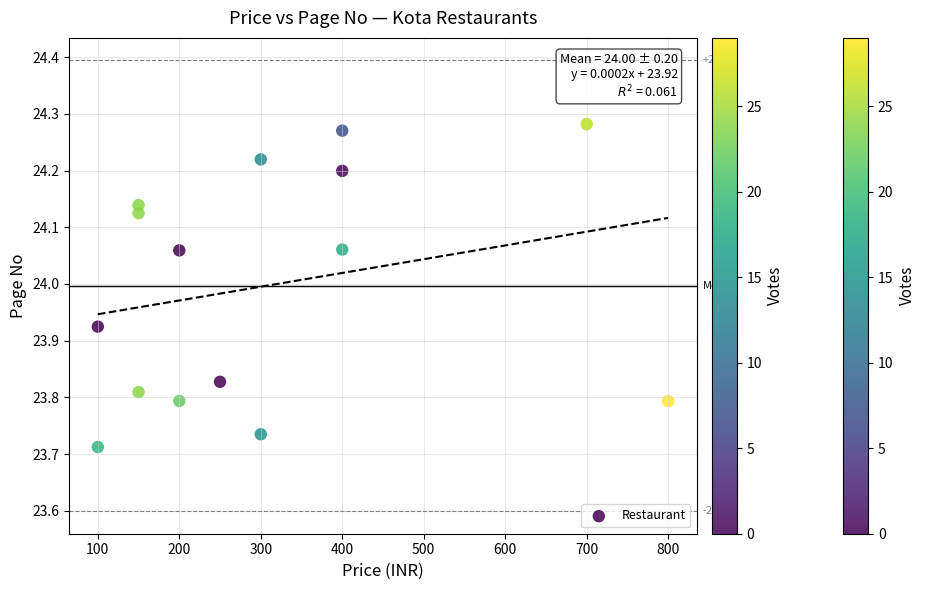

What is the range of Y values (max minus min)?

0.6